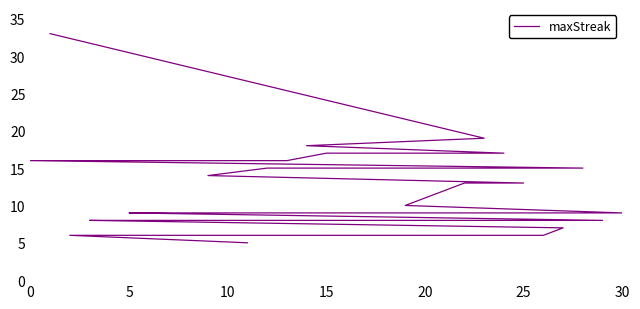

Does the chart display data point markers on the line(s)?

No